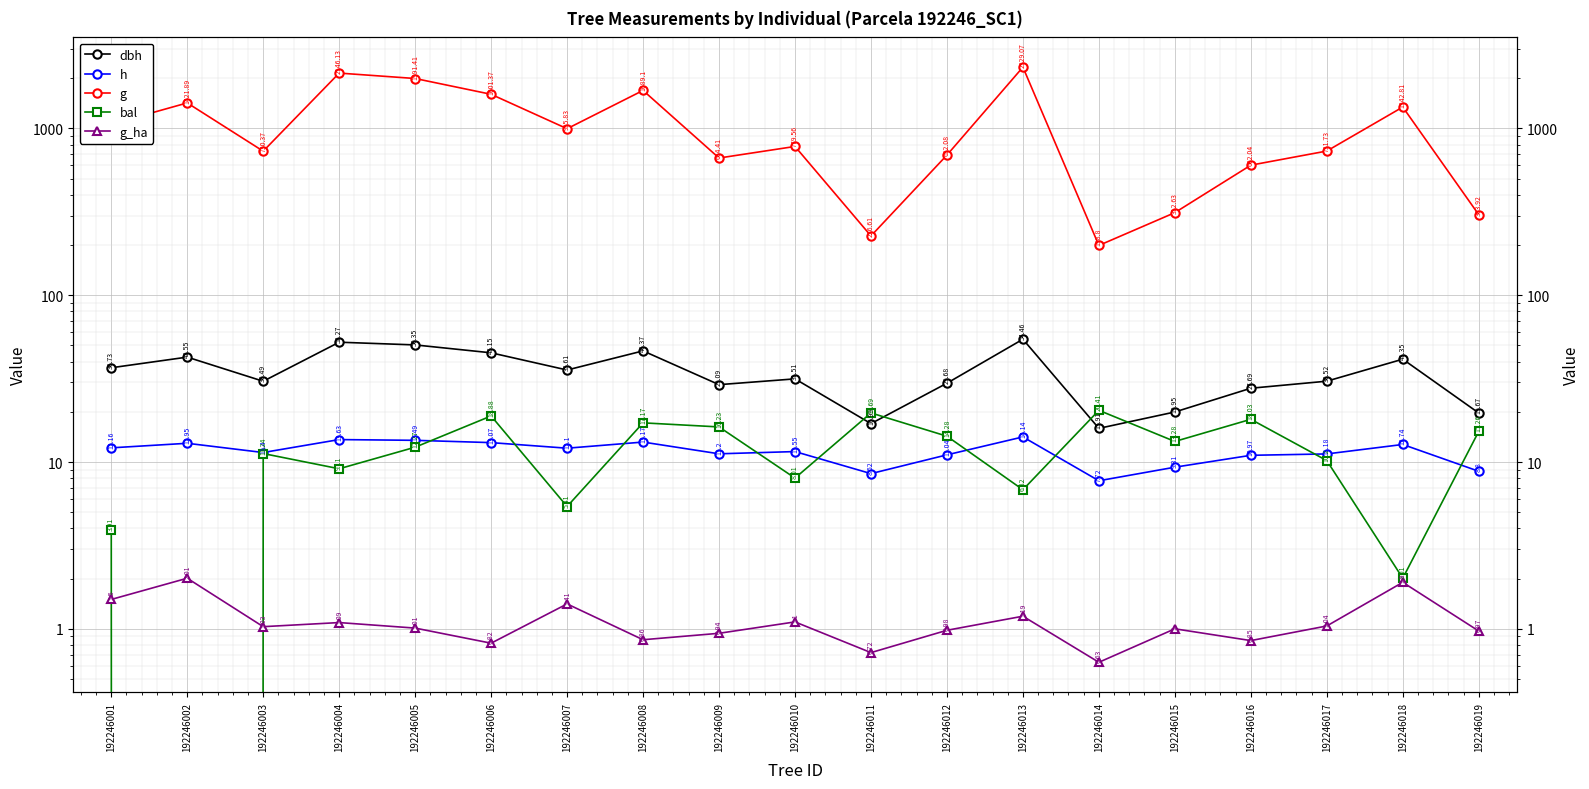

What is the value of the g point at the 12th from the left?

692.1